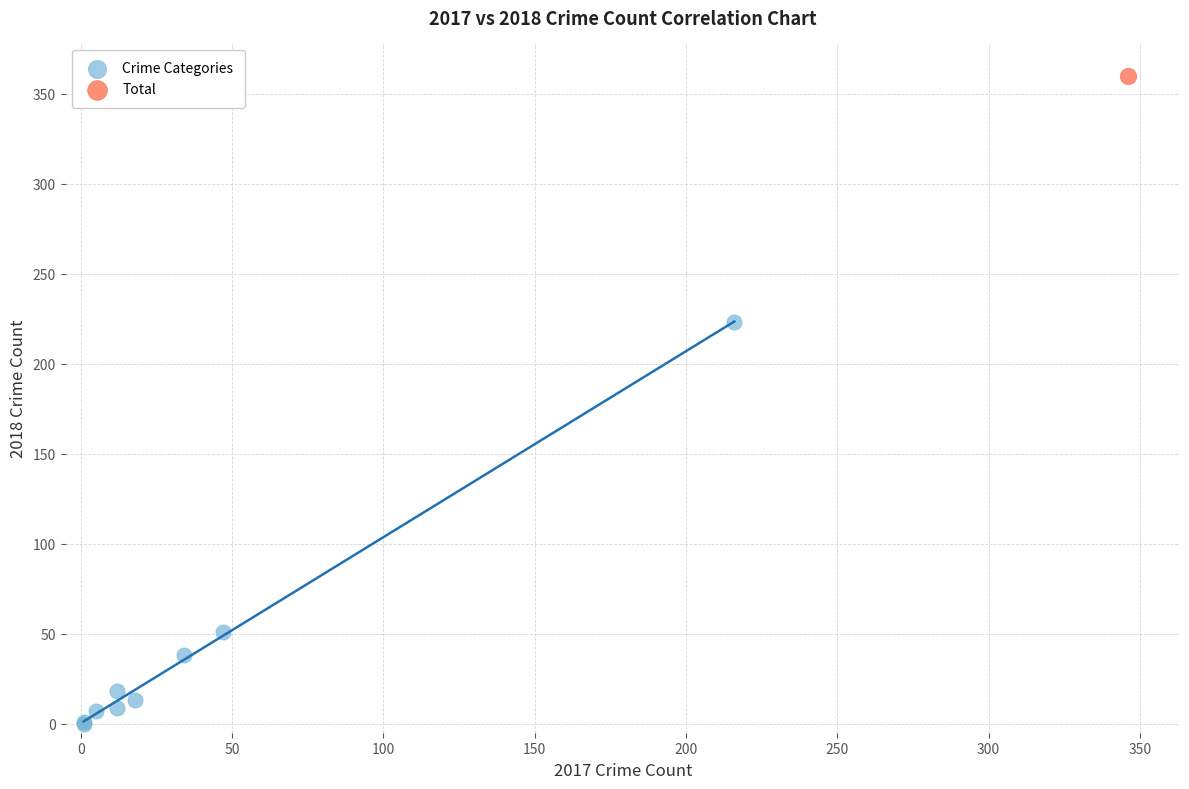

What are all the series names shown in the legend?

Crime Categories, Total